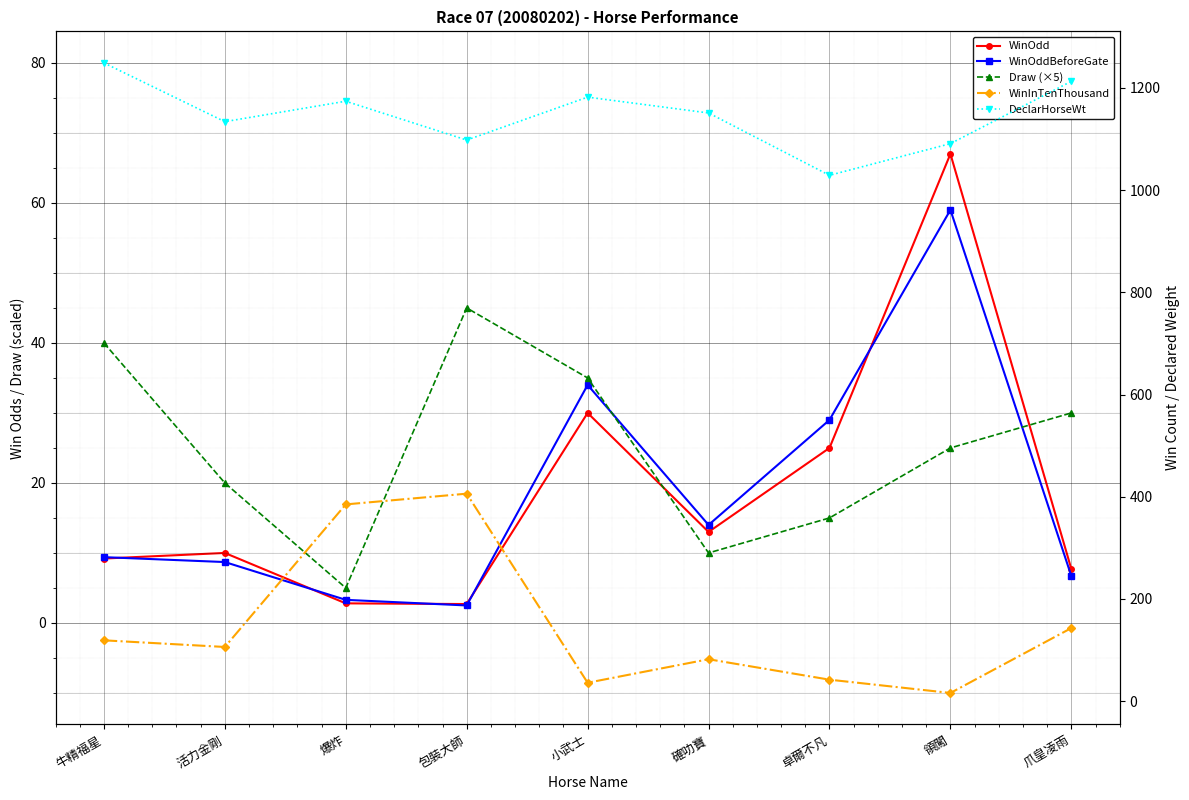

Reading left to right, extract all data points from this chart.

WinOdd: 牛精福星=9.2	活力金剛=10.0	爆炸=2.8	包裝大師=2.7	小武士=30.0	確叻寶=13.0	卓爾不凡=25.0	領闖=67.0	爪皇凌雨=7.7
WinOddBeforeGate: 牛精福星=9.4	活力金剛=8.7	爆炸=3.3	包裝大師=2.5	小武士=34.0	確叻寶=14.0	卓爾不凡=29.0	領闖=59.0	爪皇凌雨=6.7
Draw (×5): 牛精福星=40.0	活力金剛=20.0	爆炸=5.0	包裝大師=45.0	小武士=35.0	確叻寶=10.0	卓爾不凡=15.0	領闖=25.0	爪皇凌雨=30.0
WinInTenThousand: 牛精福星=119.0	活力金剛=106.0	爆炸=385.0	包裝大師=406.0	小武士=36.0	確叻寶=82.0	卓爾不凡=42.0	領闖=16.0	爪皇凌雨=143.0
DeclarHorseWt: 牛精福星=1249.0	活力金剛=1134.0	爆炸=1174.0	包裝大師=1098.0	小武士=1182.0	確叻寶=1151.0	卓爾不凡=1029.0	領闖=1091.0	爪皇凌雨=1213.0